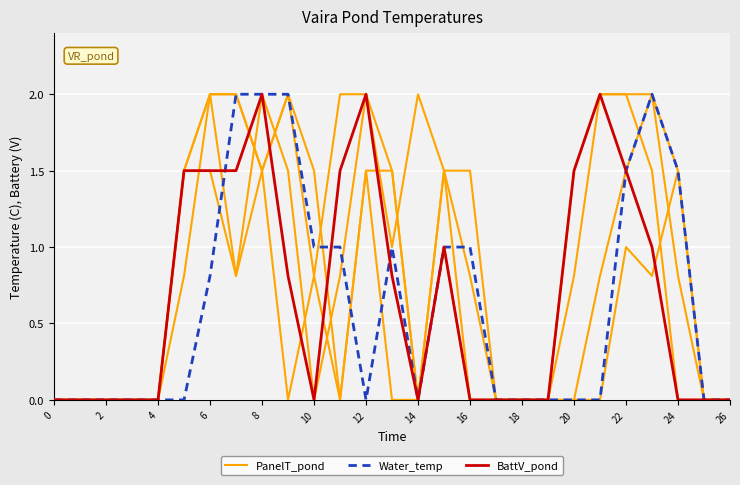

What is the label of the 26th point from the left?

25